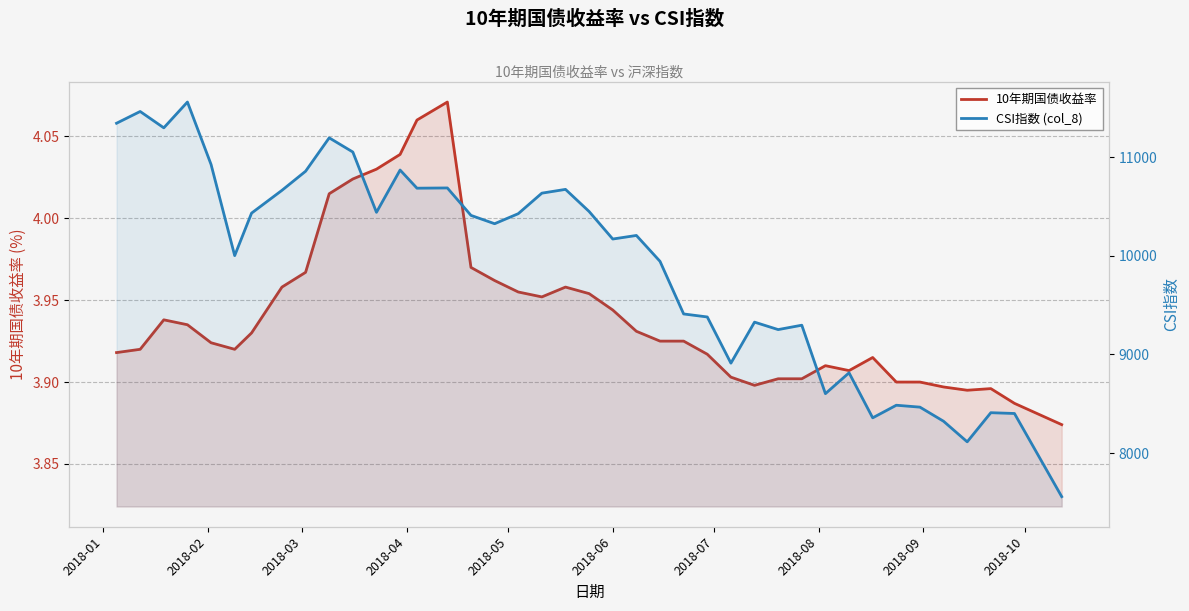

Is it true that CSI指数 (col_8) equals 3725.3 at 2018-06?

False